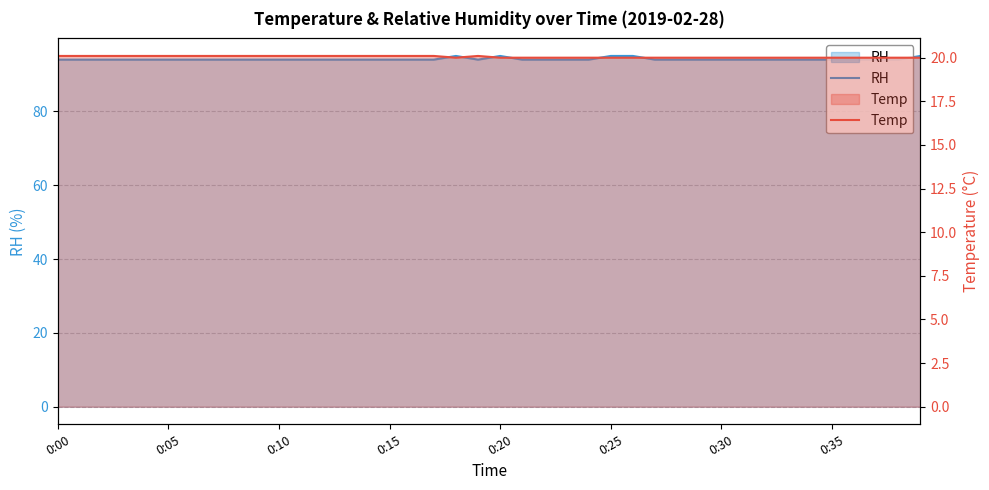

At which label is RH closest to 94?

0:00